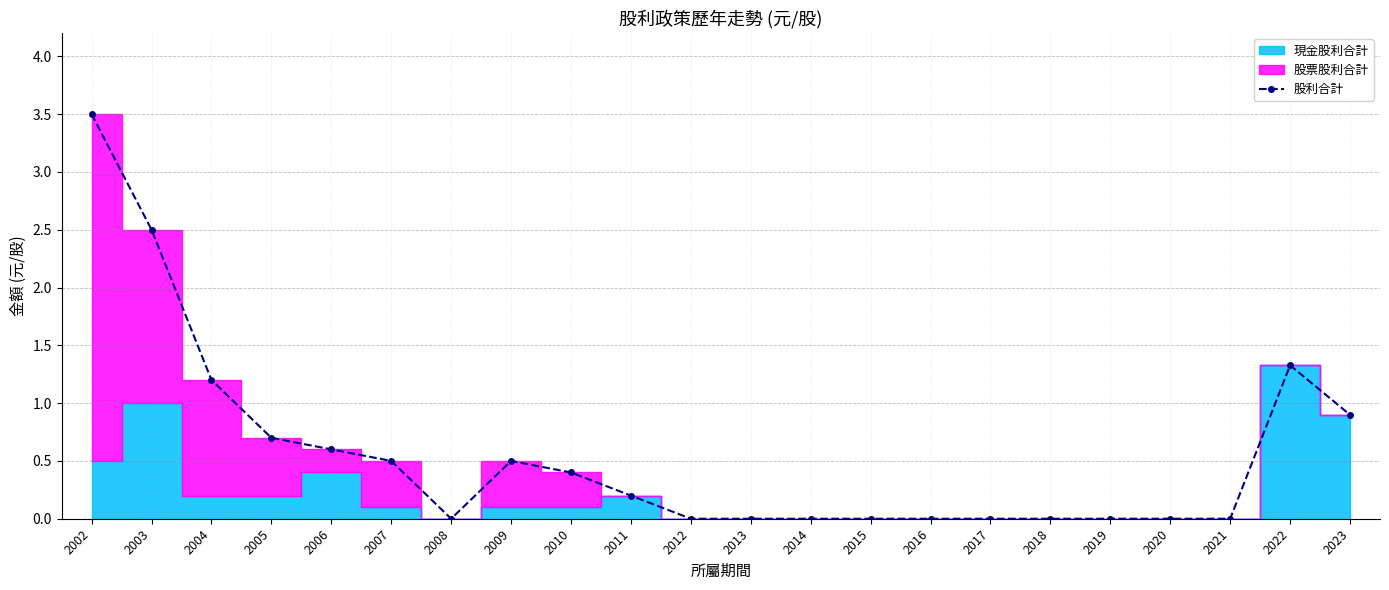

Does the chart display data point markers on the line(s)?

Yes